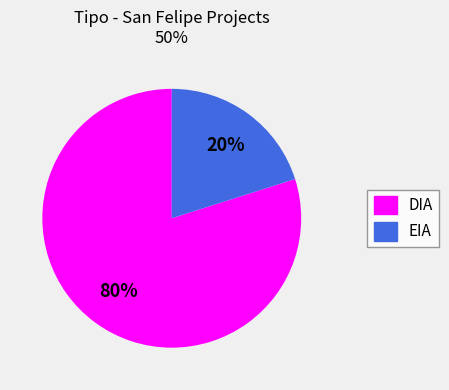

Which slice is the largest?

DIA